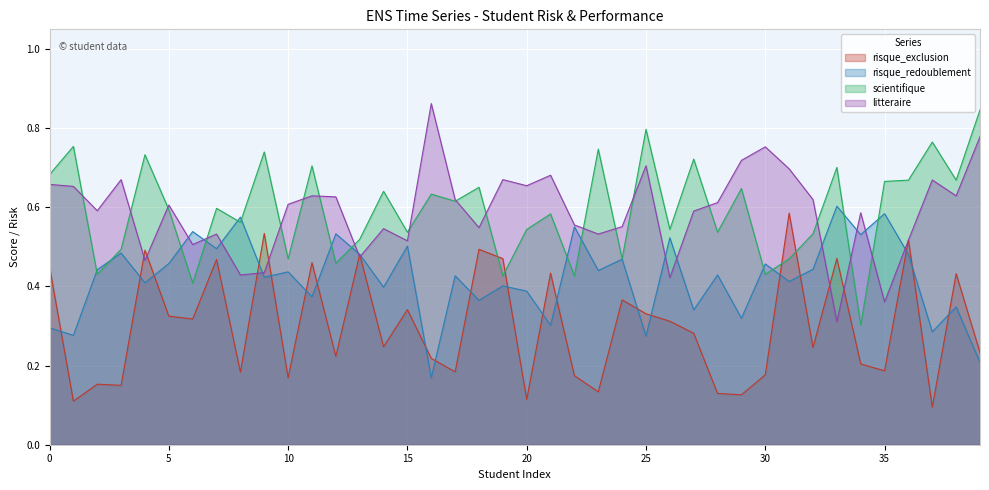

Is the value of litteraire at 36 greater than the value of scientifique at 22?

Yes